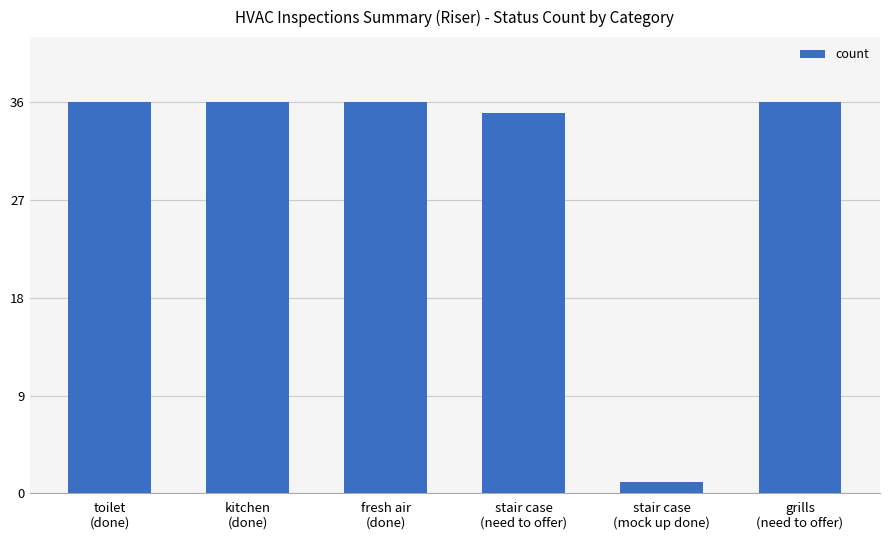

The chart shows a value of 53 at toilet
(done). True or false?

False